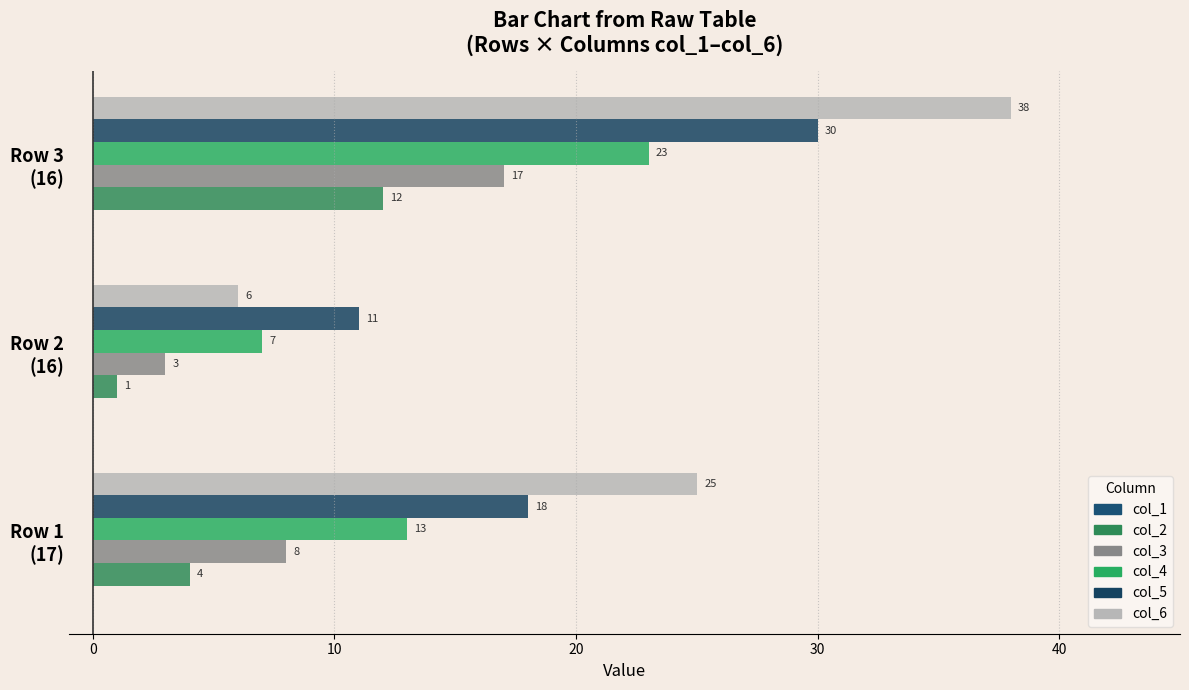

How many data points in col_4 are less than 13?

1